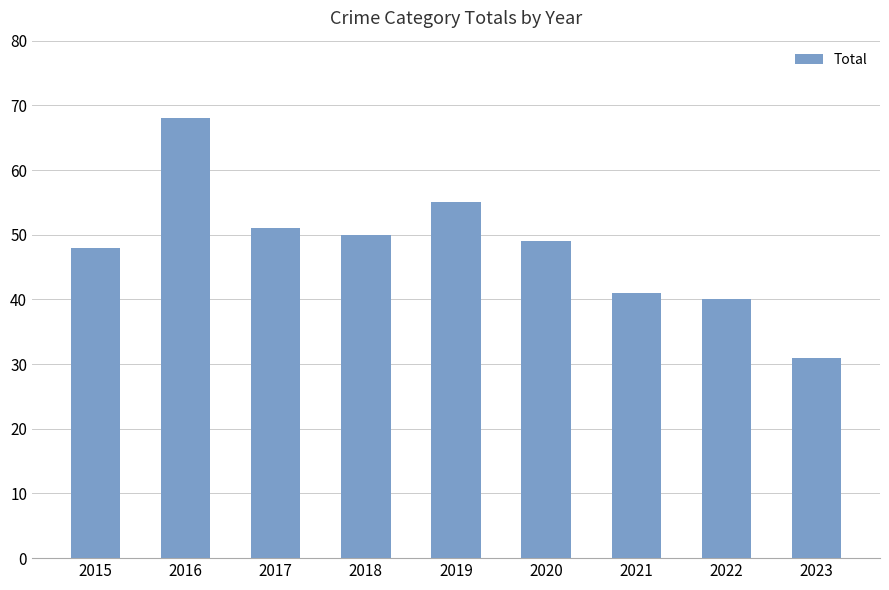

How many distinct data groups are displayed?

1